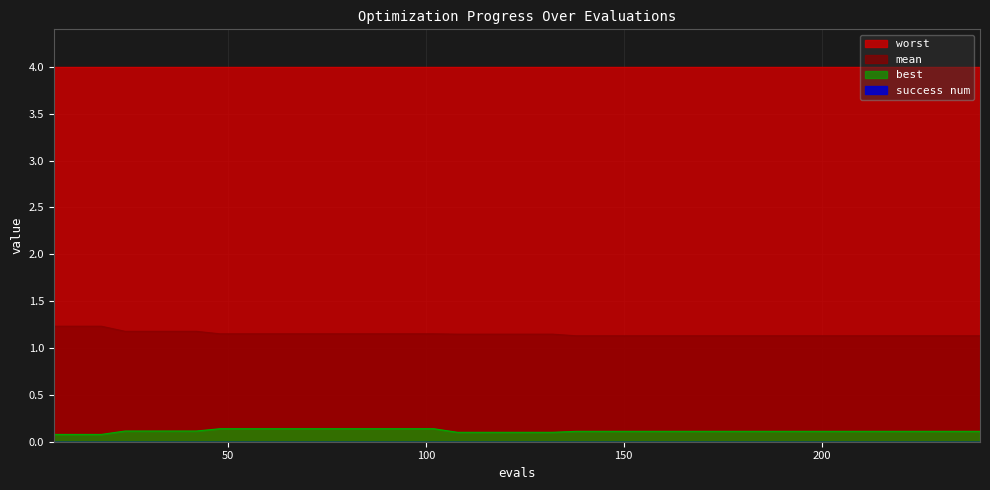

What is the minimum value for best?

0.1